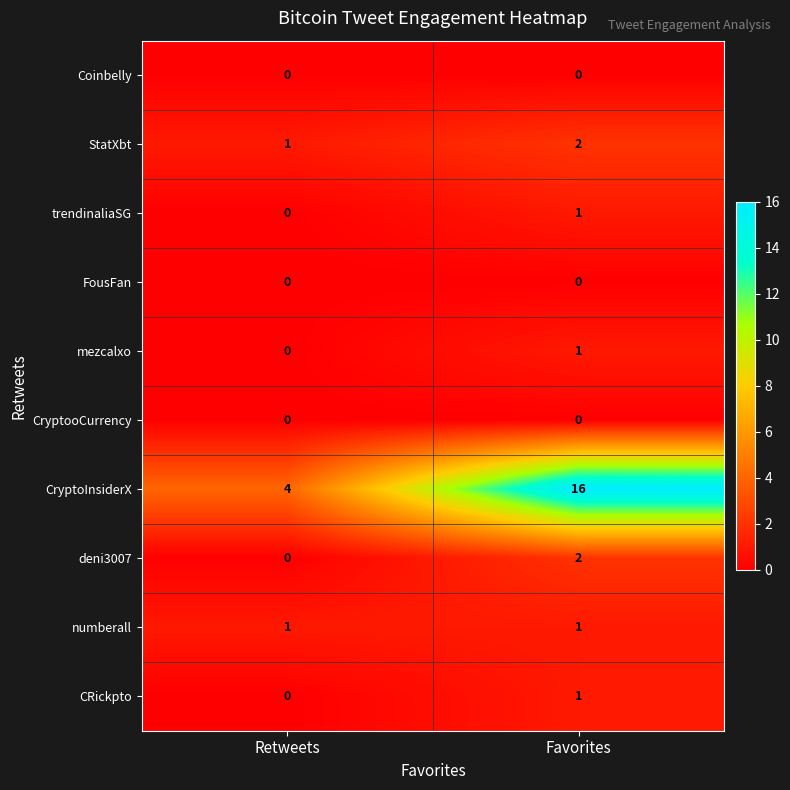

Which series has the widest spread of values?

CryptoInsiderX